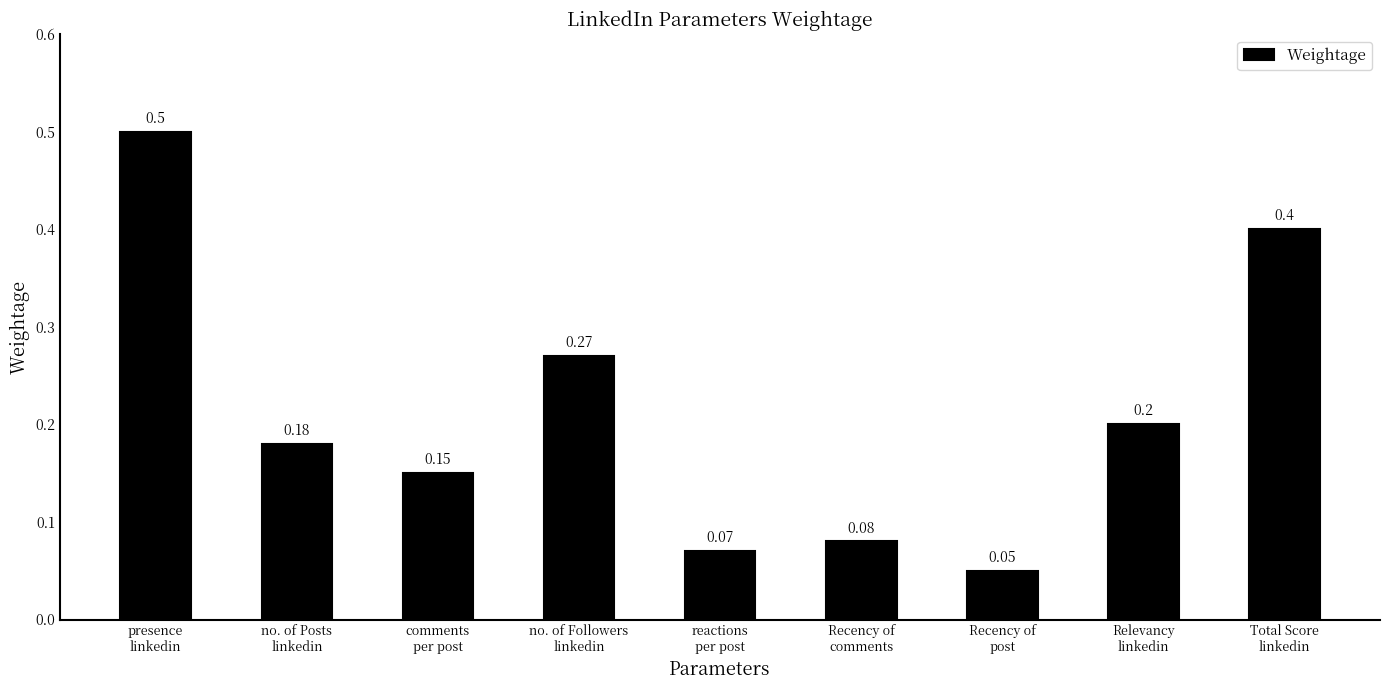

What is the value of the 1st bar from the left?

0.5